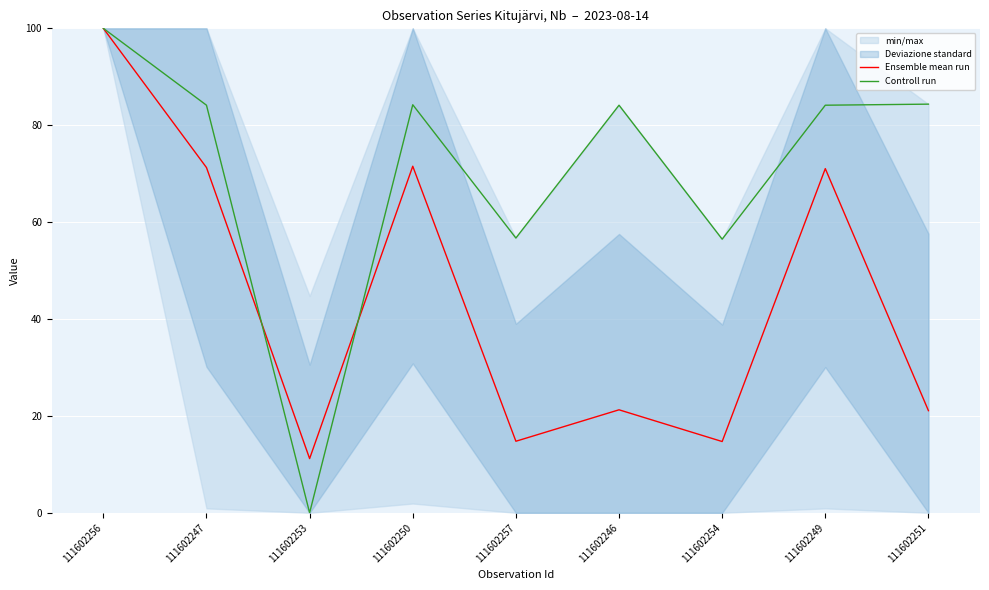

Where is the first local minimum for Controll run?

111602253